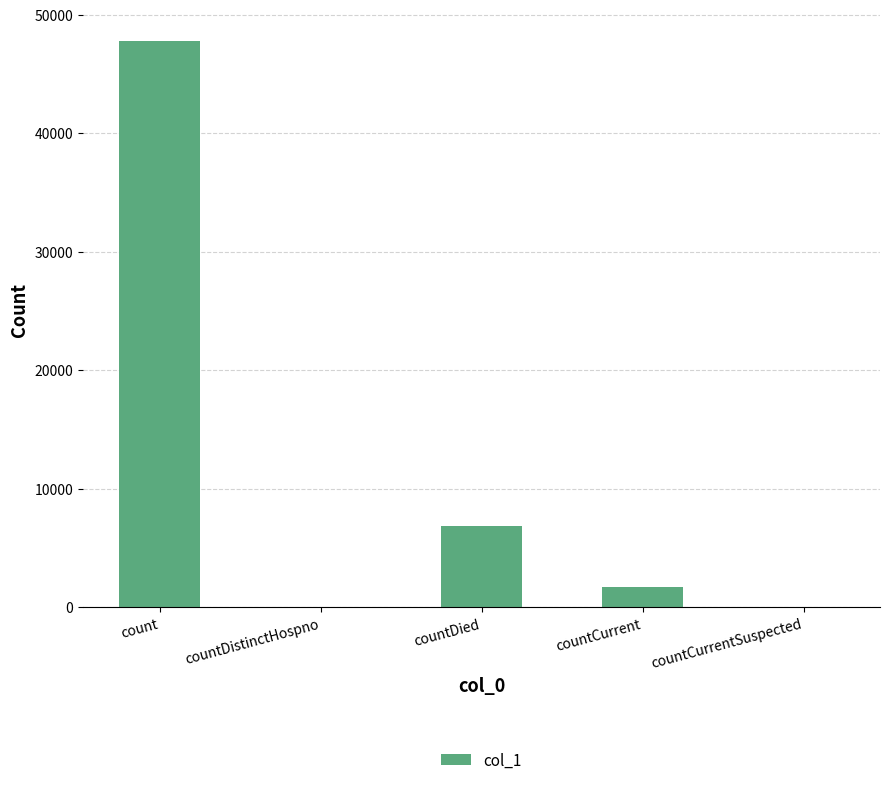

At which label does the data first exceed 1713?

count